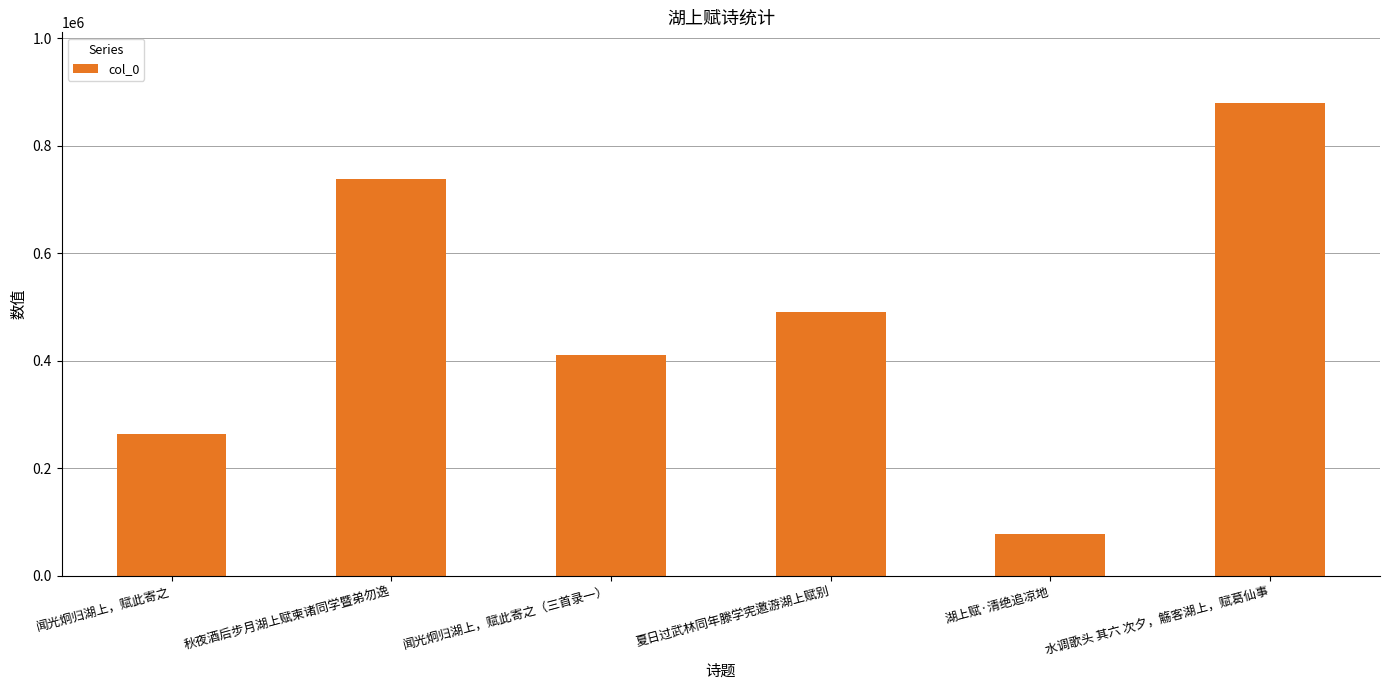

What is the value of the 1st bar from the left?

263356